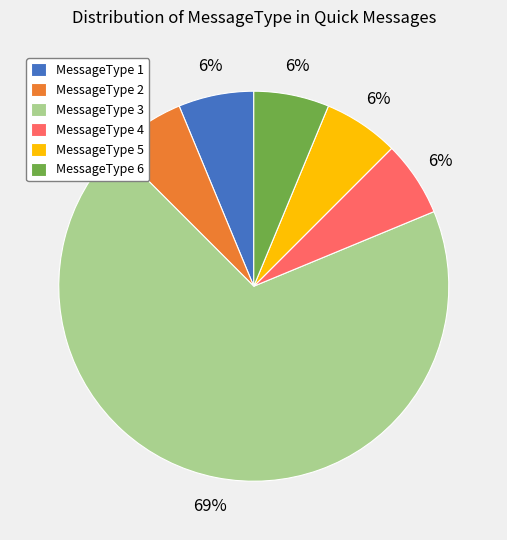

To the nearest percent, what portion does MessageType 4 represent?

6%